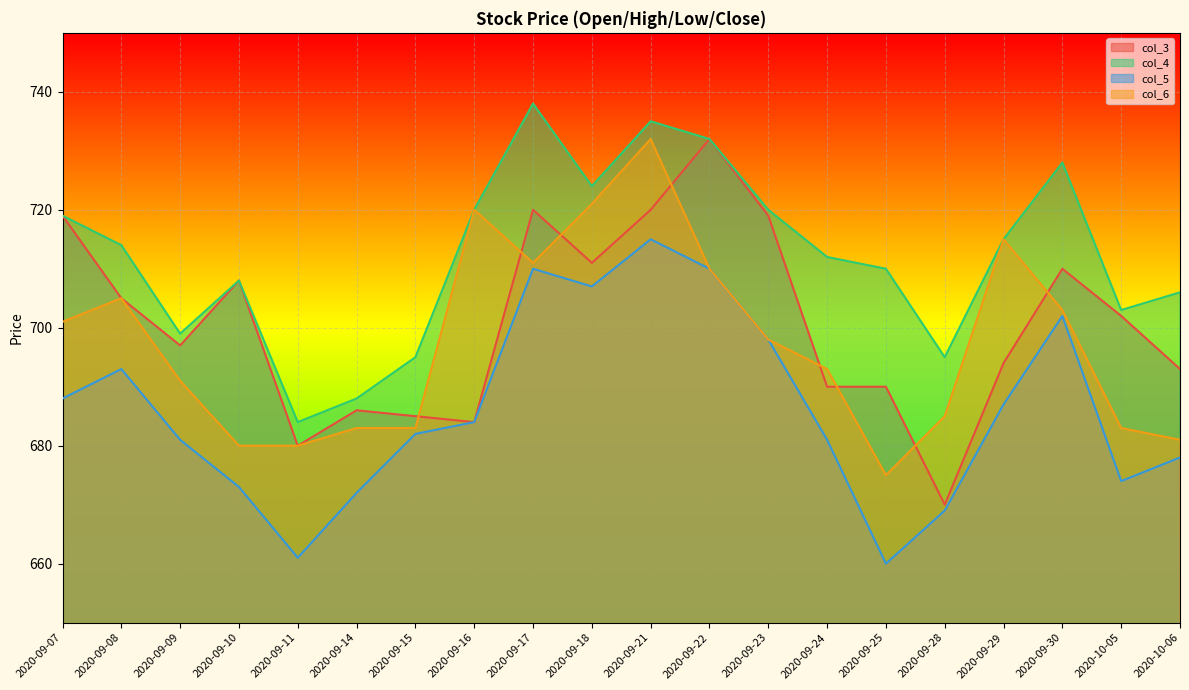

At which category does the chart reach its peak across all series?

2020-09-17